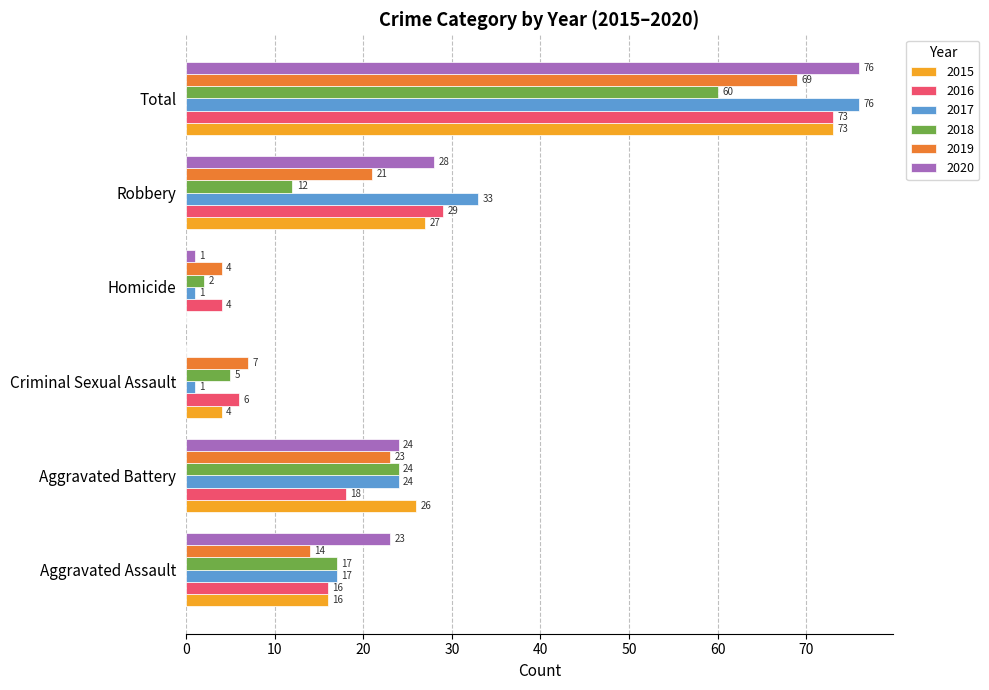

What is the greatest value displayed?

76